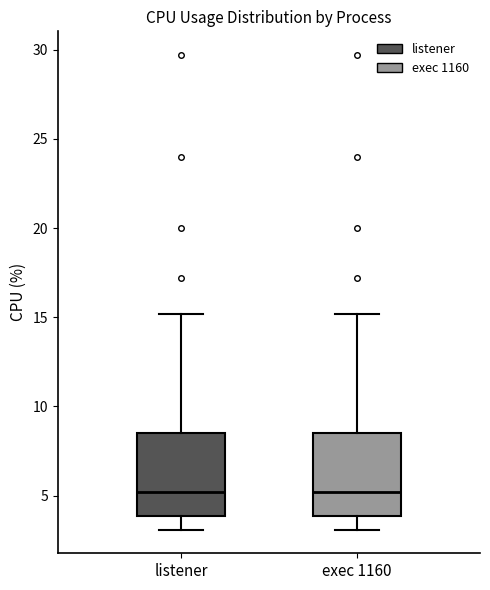

Reading left to right, read every box against the y-axis: the position of its median line, the range the box covers, and the ends of its whiskers. The values are not printed on the chart, so give them approximately, as read against the axis.

listener: median 5.0, box 4.0 to 8.5, whiskers 3.0 to 15.0
exec 1160: median 5.0, box 4.0 to 8.5, whiskers 3.0 to 15.0